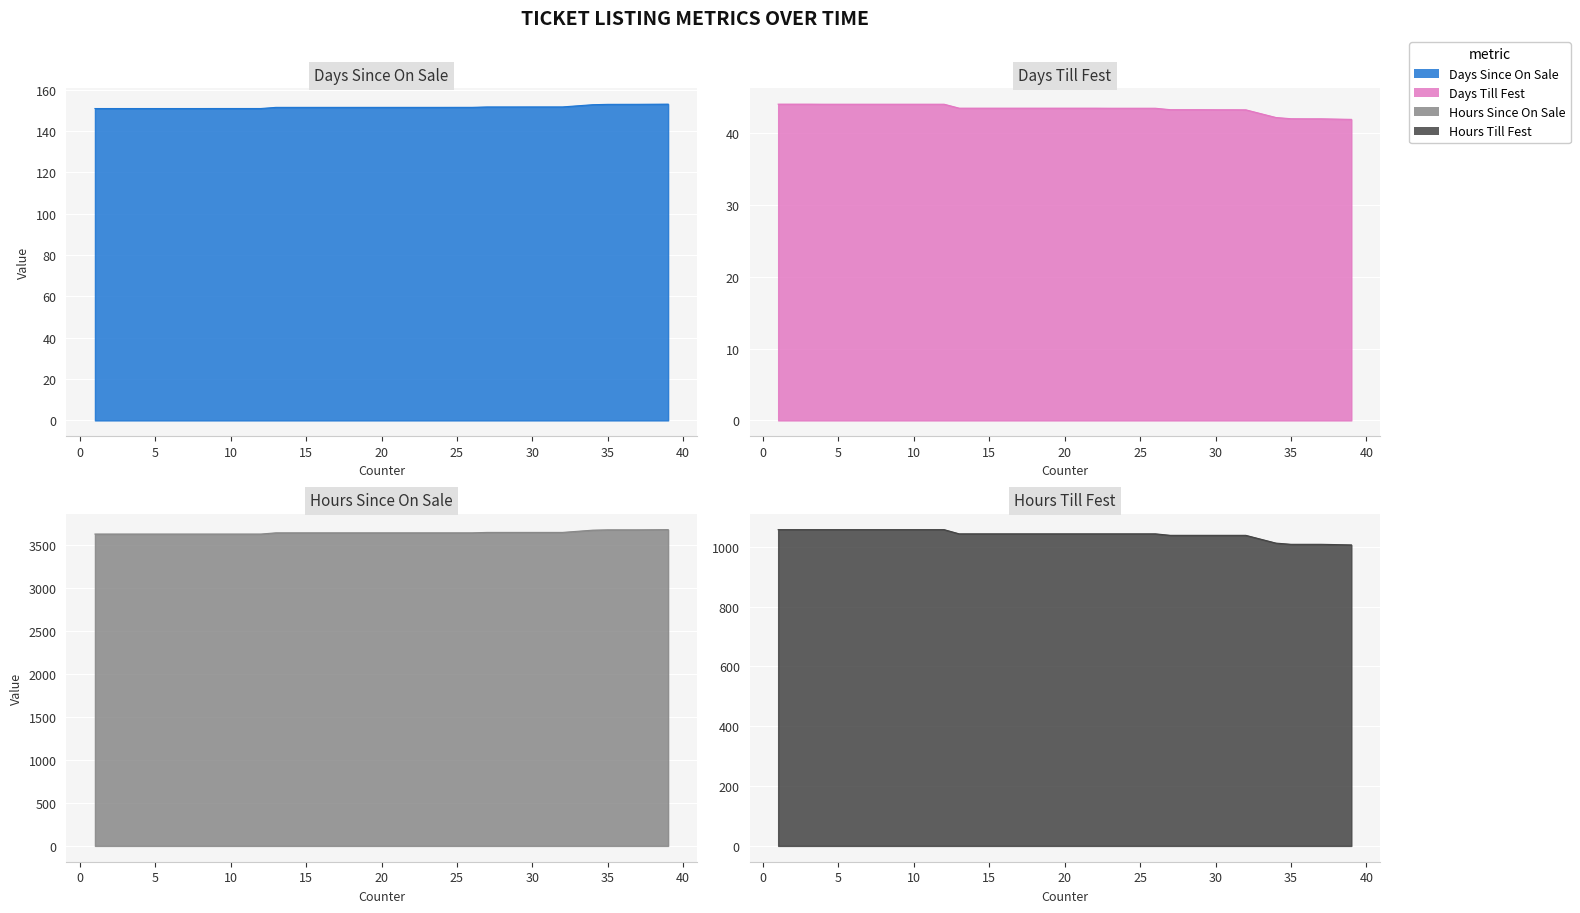

True or false: hoursSinceOnSale and daysSinceOnSale intersect in this chart.

False